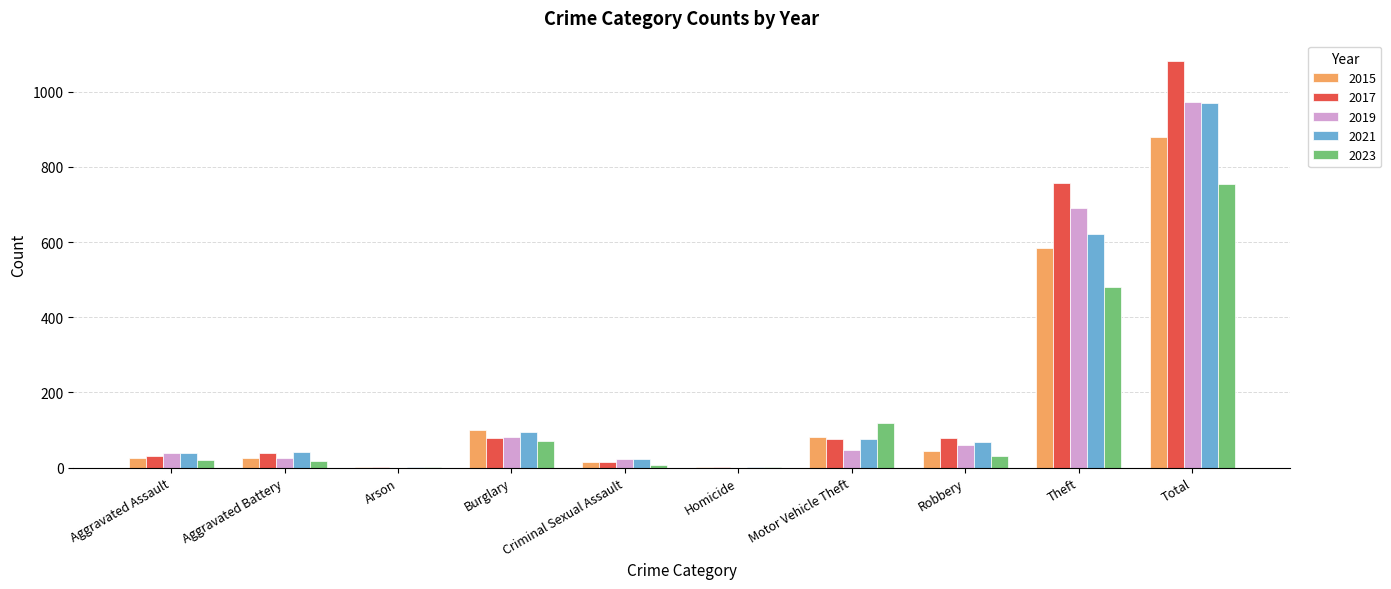

At which label is 2017 closest to 542?

Theft